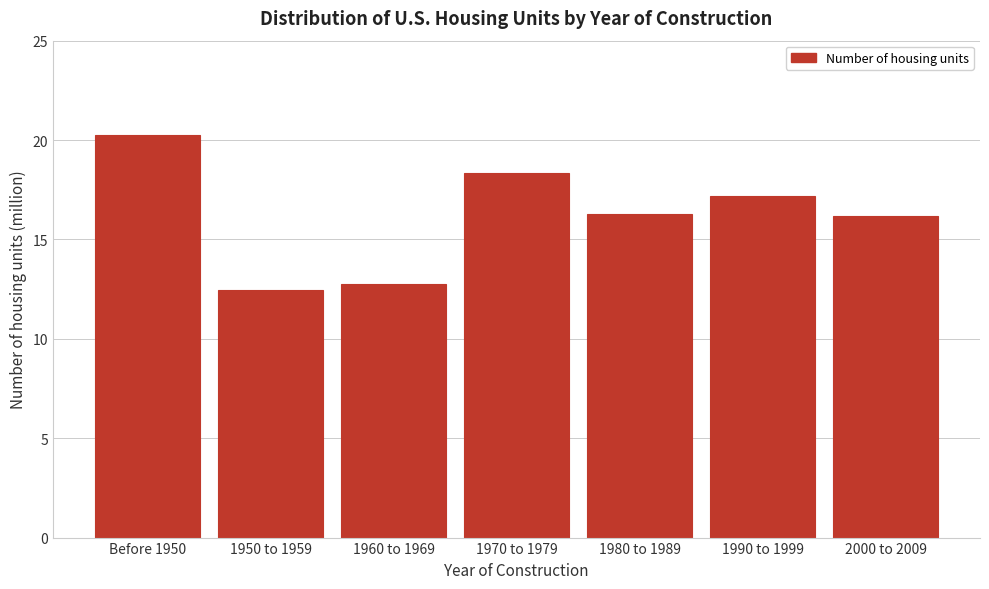

Reading left to right, what are all the values shown in this chart?

20.3	12.5	12.8	18.3	16.3	17.2	16.2